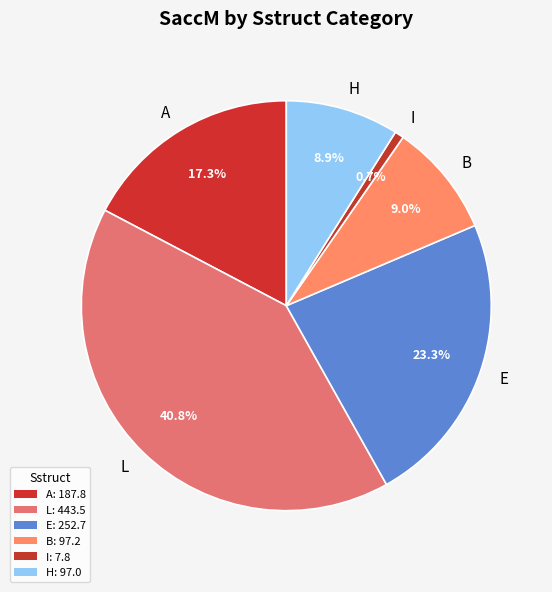

Is there a majority slice in this chart?

No